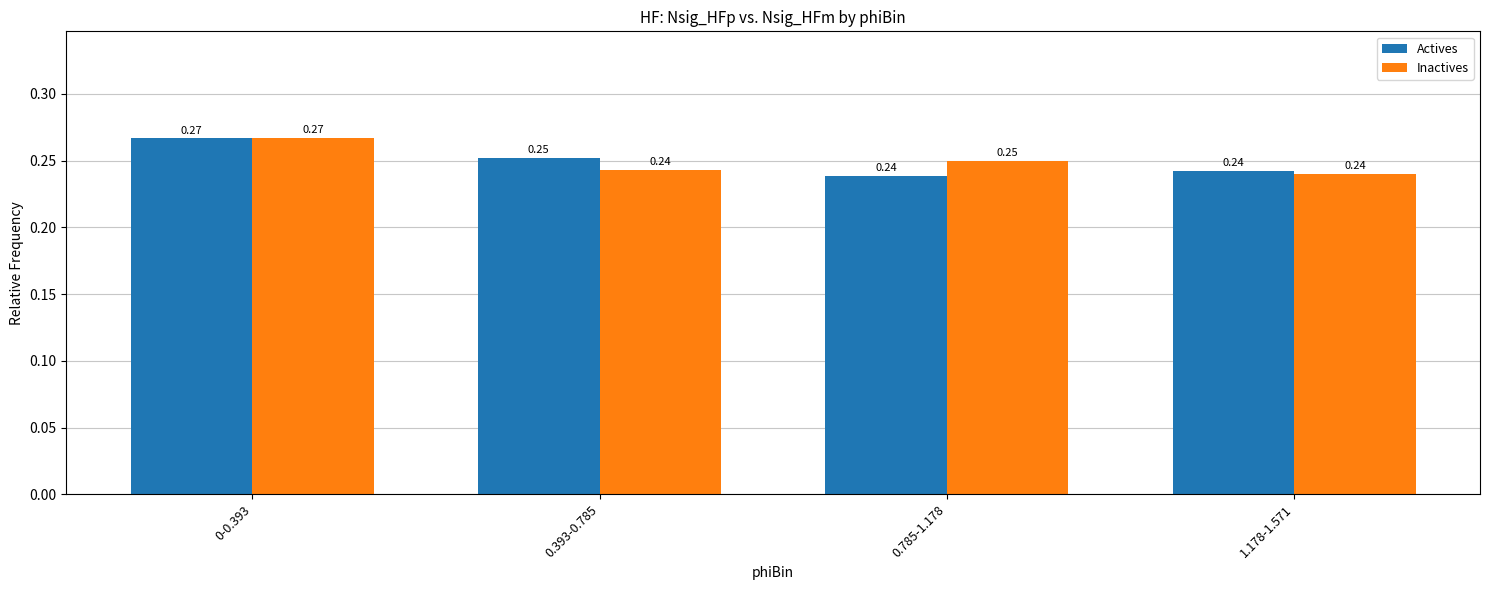

How many bars are there in total?

8